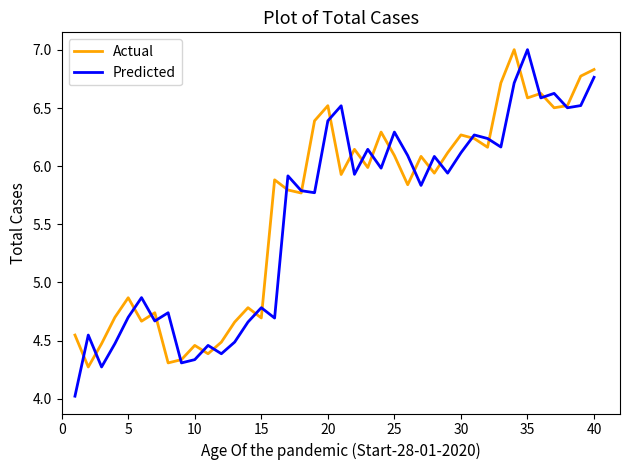

Which series has the widest spread of values?

Predicted